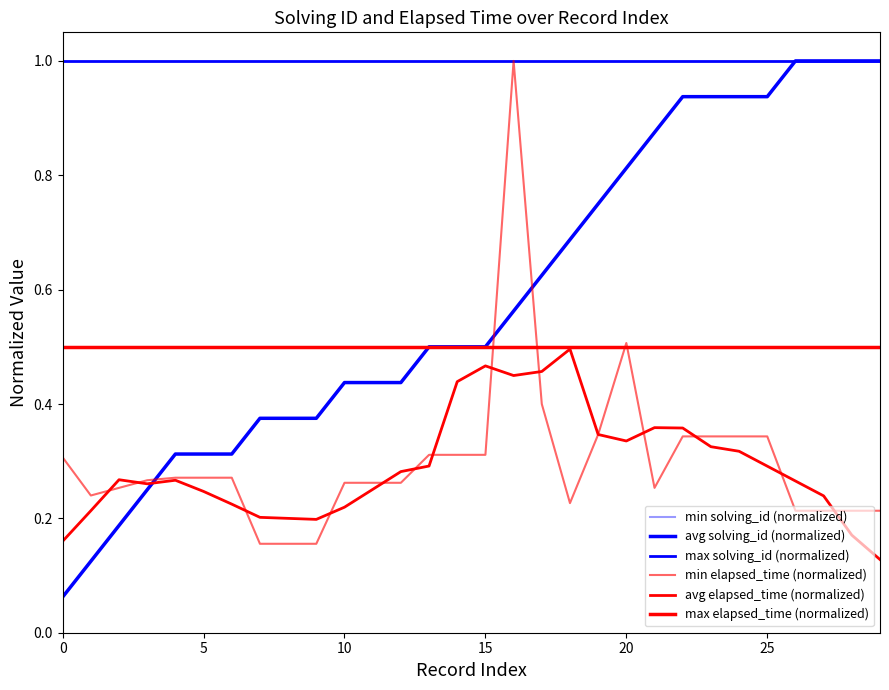

Does the chart display data point markers on the line(s)?

No